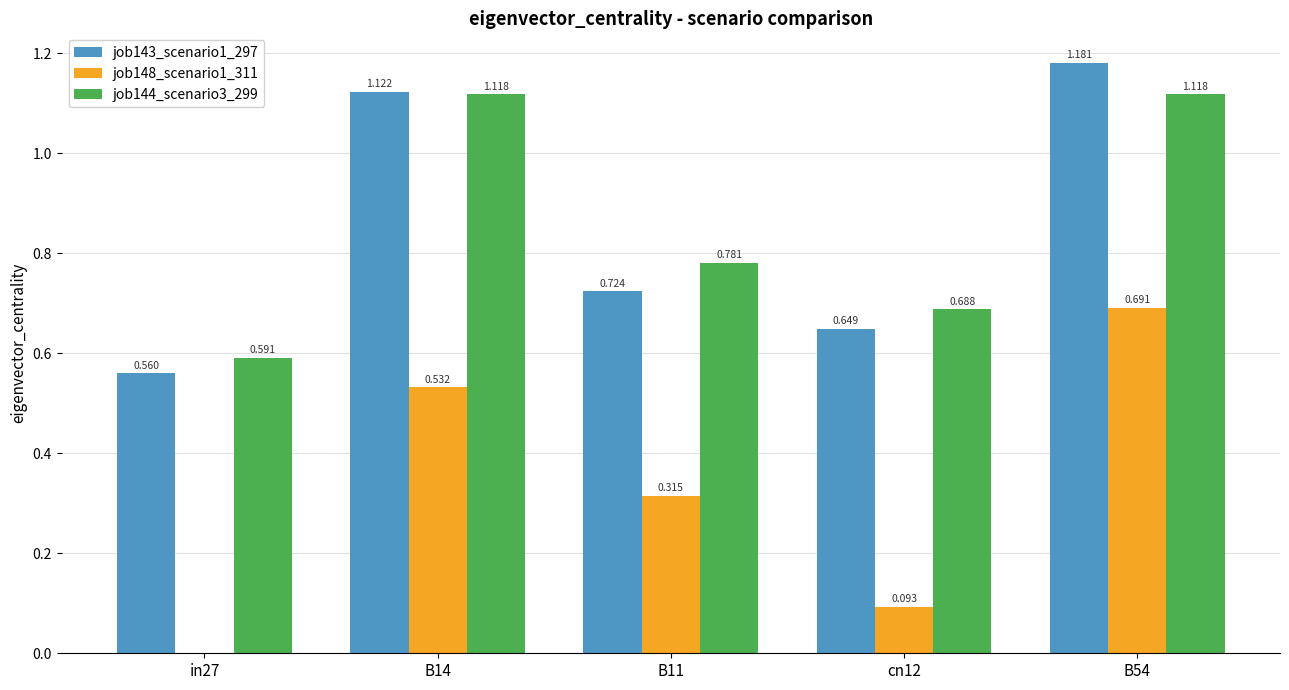

Is the value of job144_scenario3_299 at in27 greater than the value of job143_scenario1_297 at cn12?

No